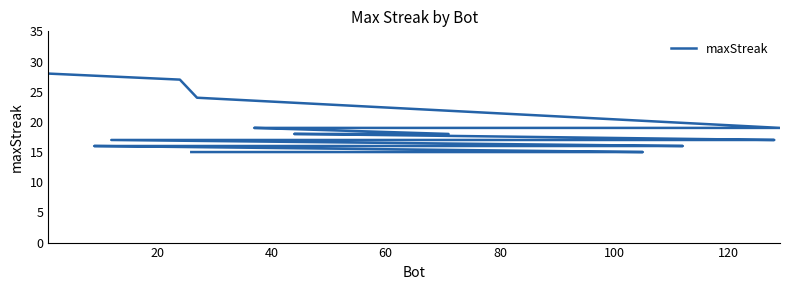

Count the number of data series in this chart.

1